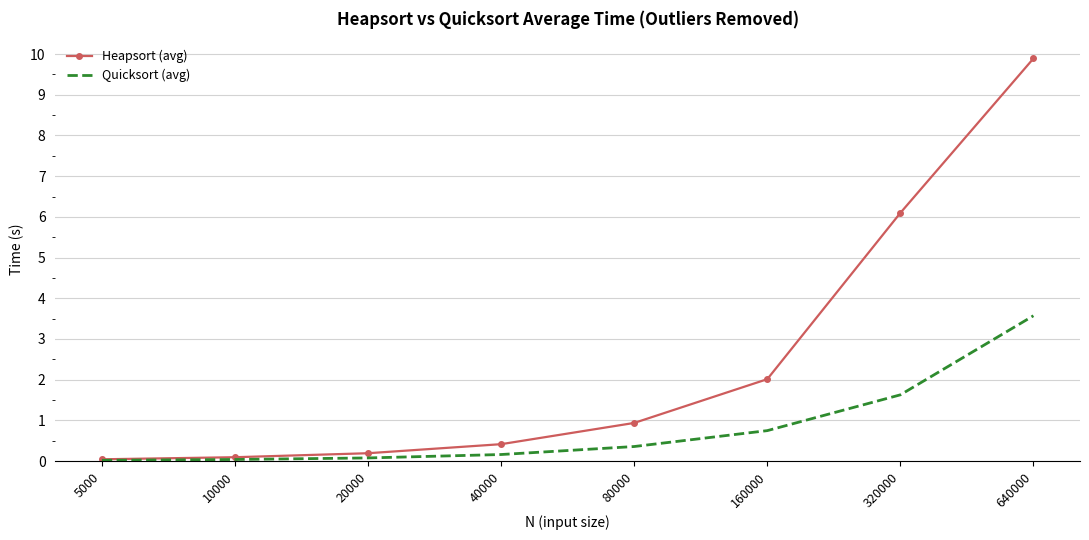

List the series in order of their peak value, lowest first.

Quicksort (avg), Heapsort (avg)